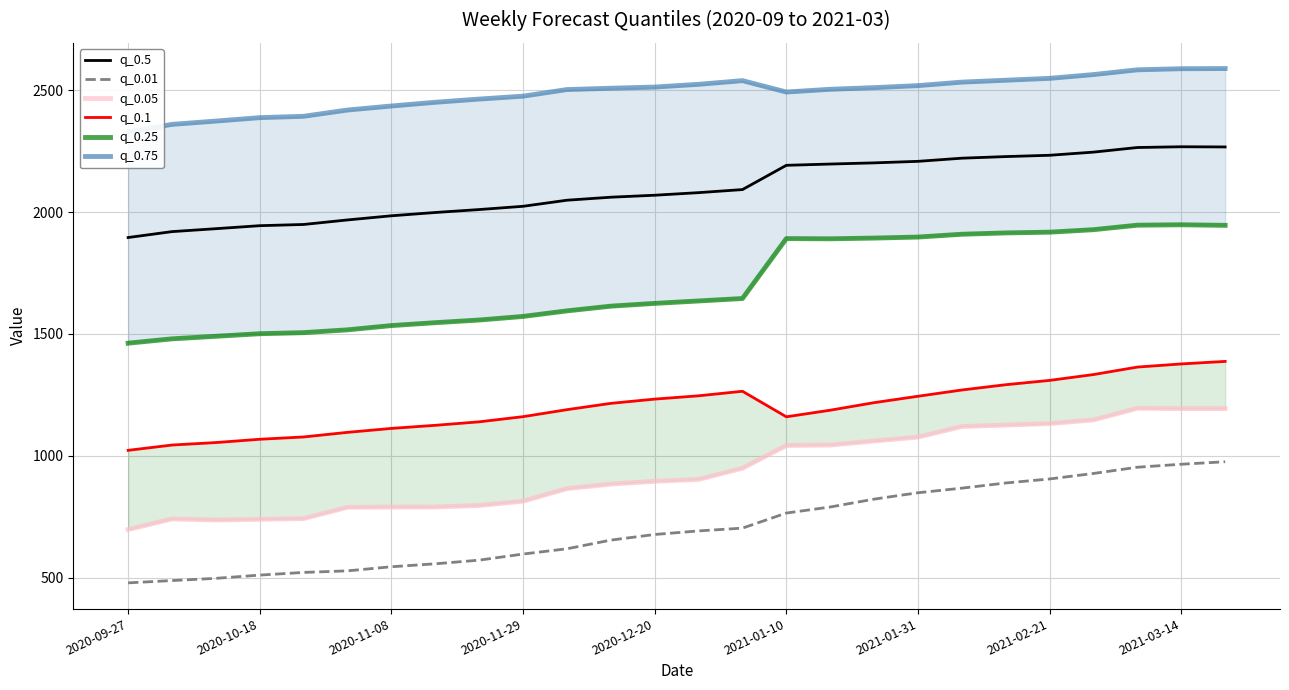

True or false: q_0.75 and q_0.5 intersect in this chart.

False